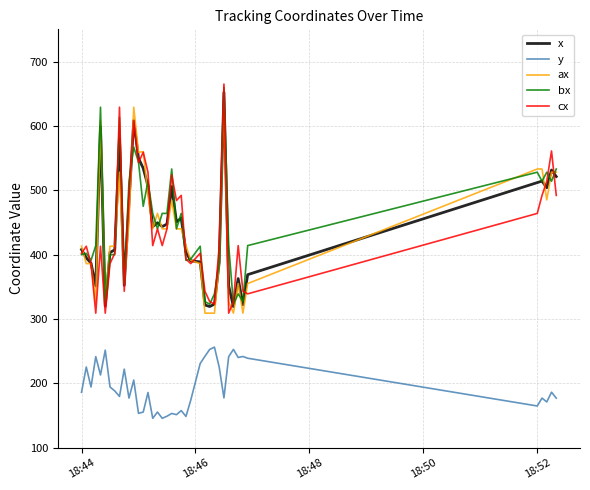

What is the sum of all x values?

17573.1